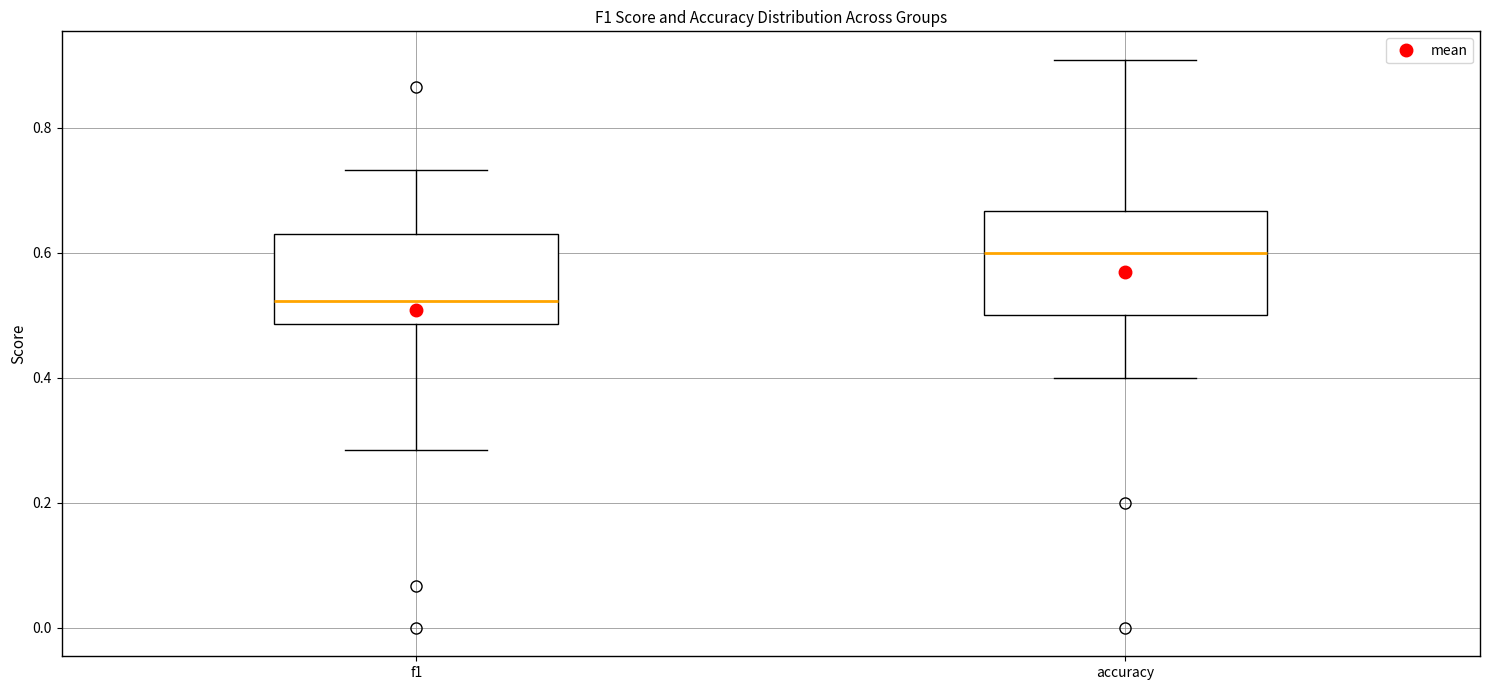

Where does the lower whisker of the box for f1 end on the y-axis? The values are not printed on the chart, so give them approximately, as read against the axis.

0.28